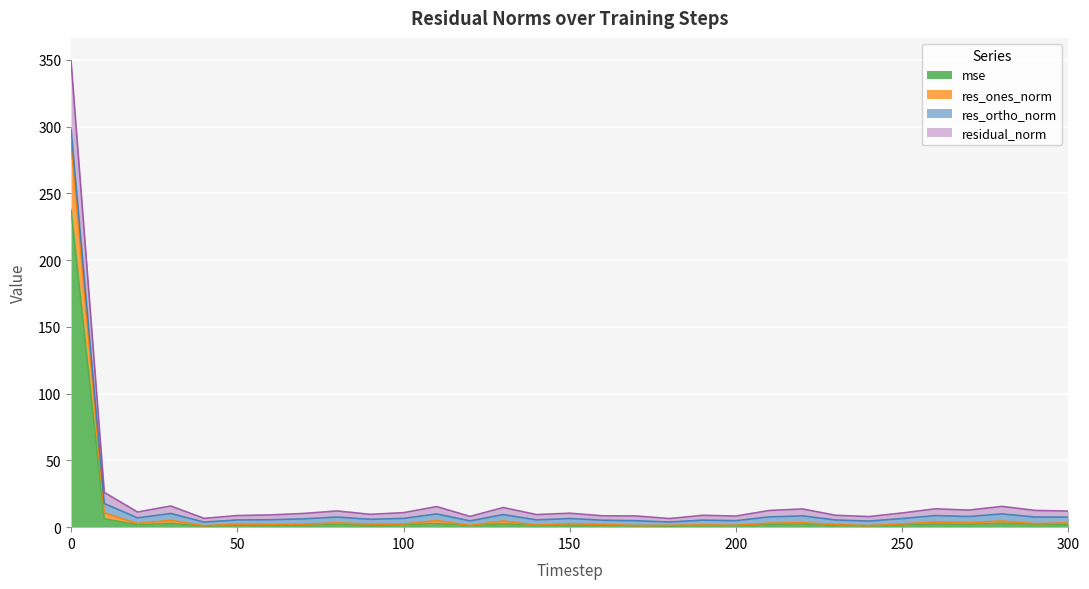

What is the highest value of the mse series?

237.6